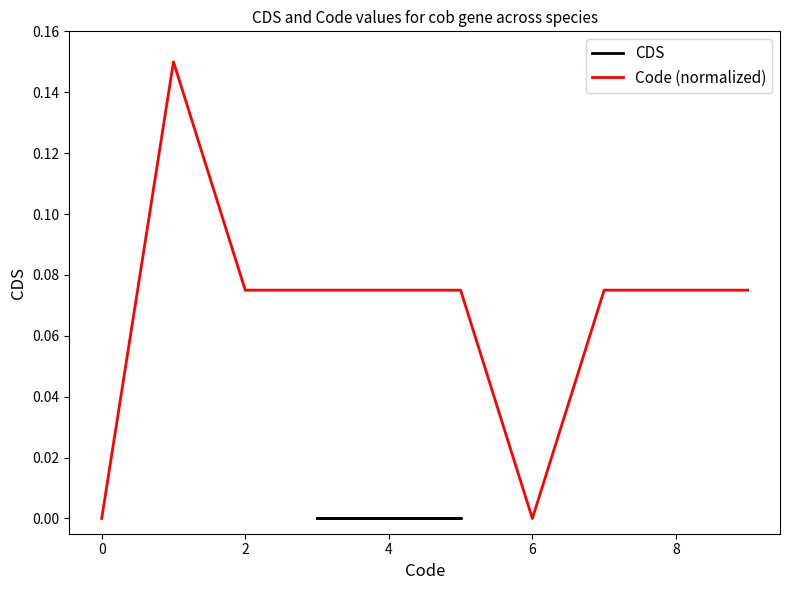

Reading right to left, what are all the values shown in this chart?

CDS: 0.0	0.0	0.0	0.0	0.0	0.0	0.0	0.0	0.0	0.0
Code (normalized): 0.1	0.1	0.1	0.0	0.1	0.1	0.1	0.1	0.1	0.0